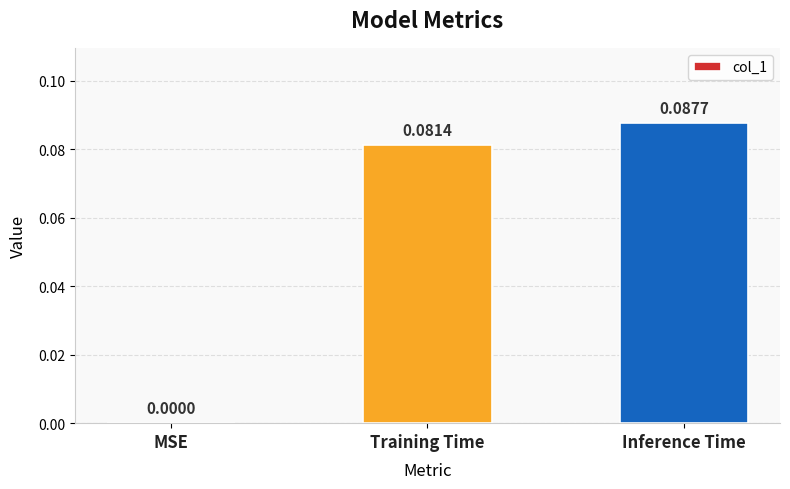

At which label is the value closest to 0?

MSE